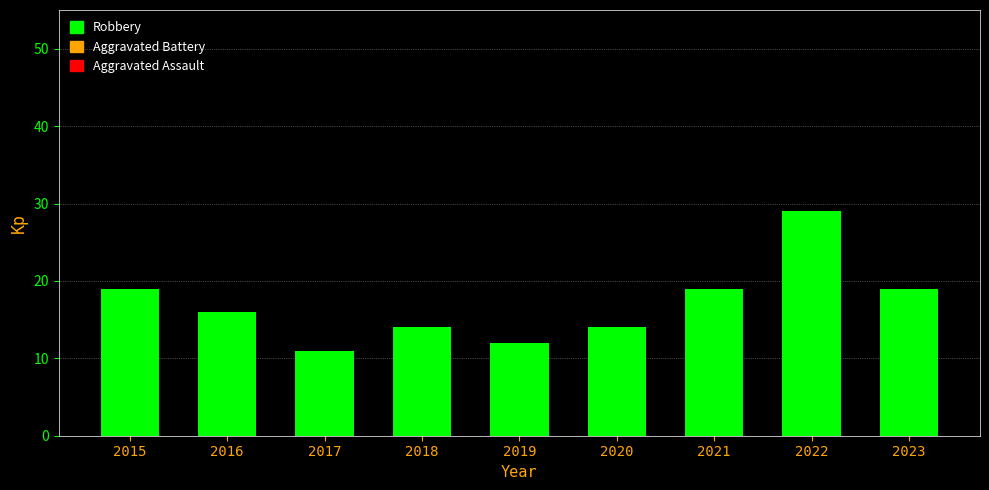

How many bars are there in total?

9